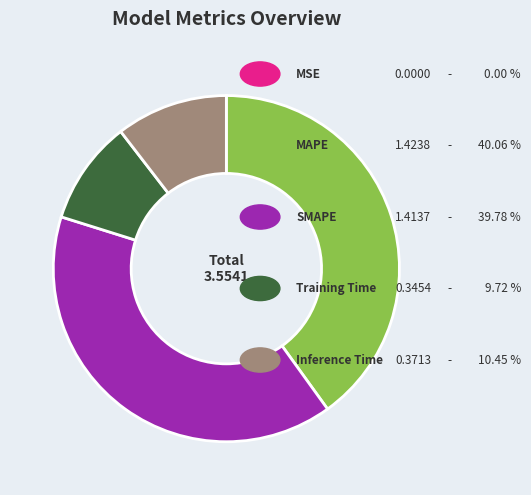

Is there any slice that represents more than half of the pie?

No